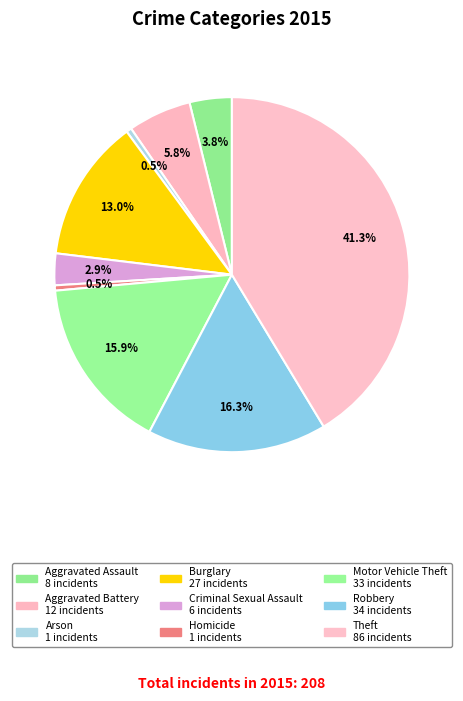

Which category has the smallest portion of the pie?

Arson